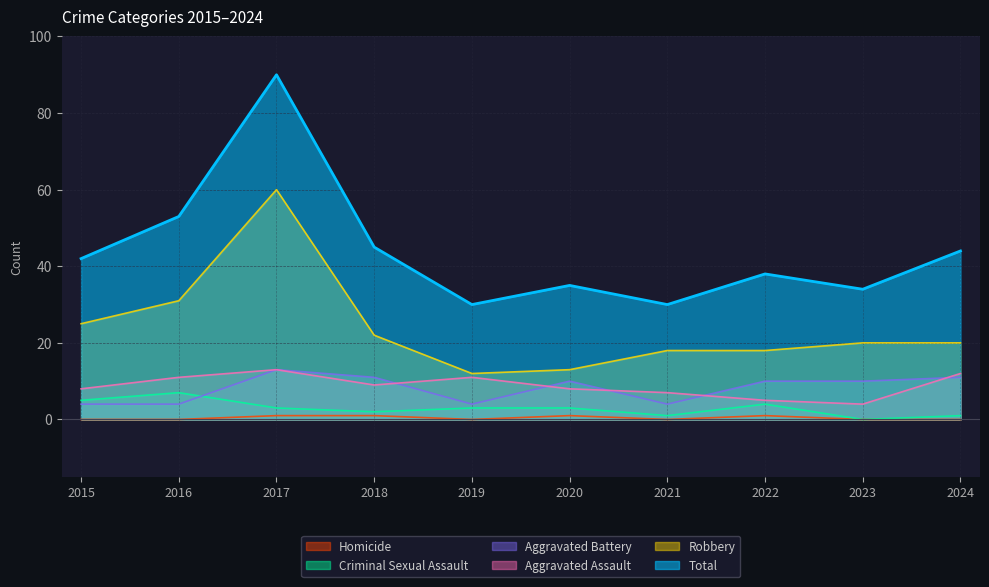

Is it true that Aggravated Assault equals 7 at 2023?

False